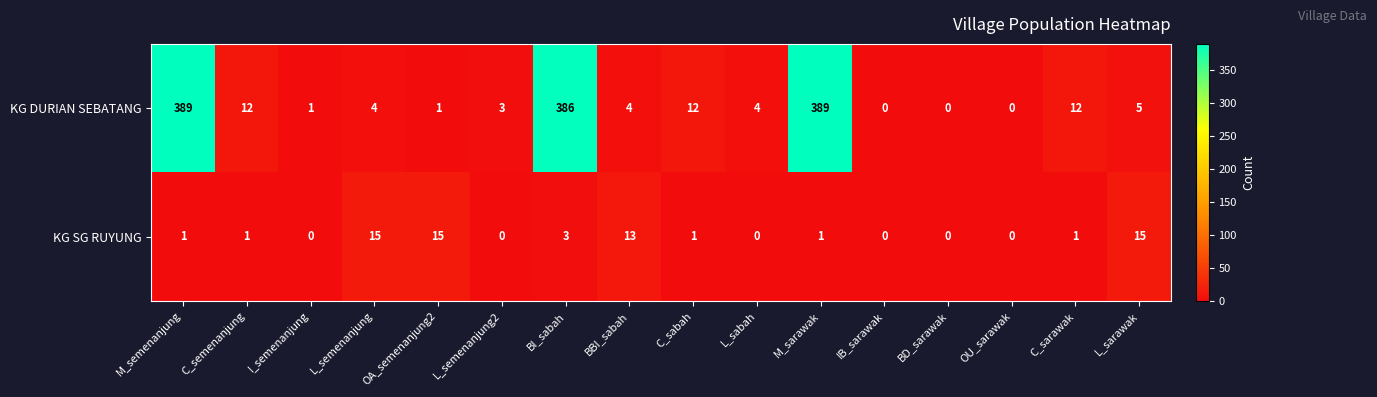

What is the maximum value shown in the chart?

389